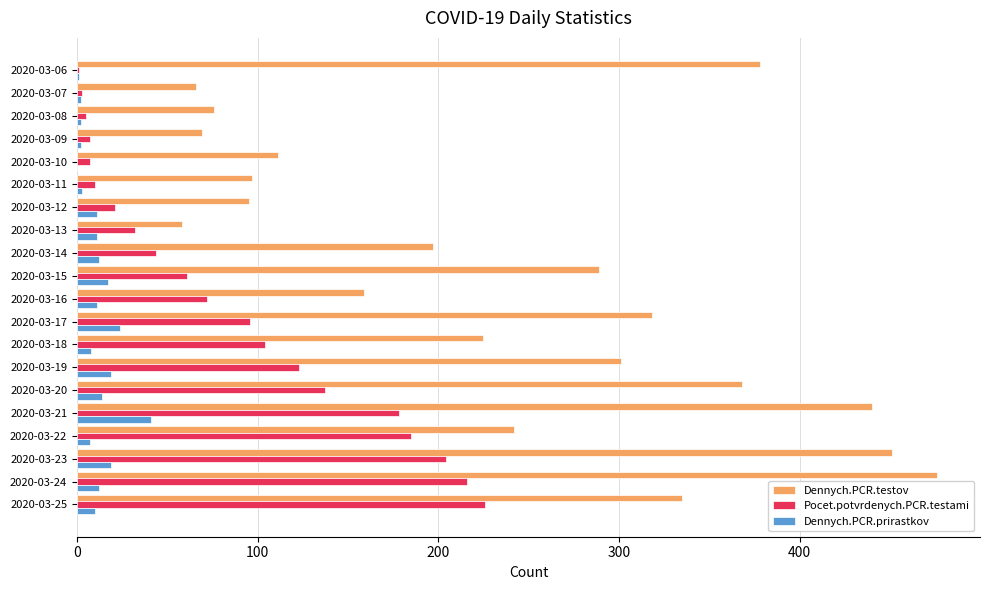

What is the sum of all Pocet.potvrdenych.PCR.testami values?

1732